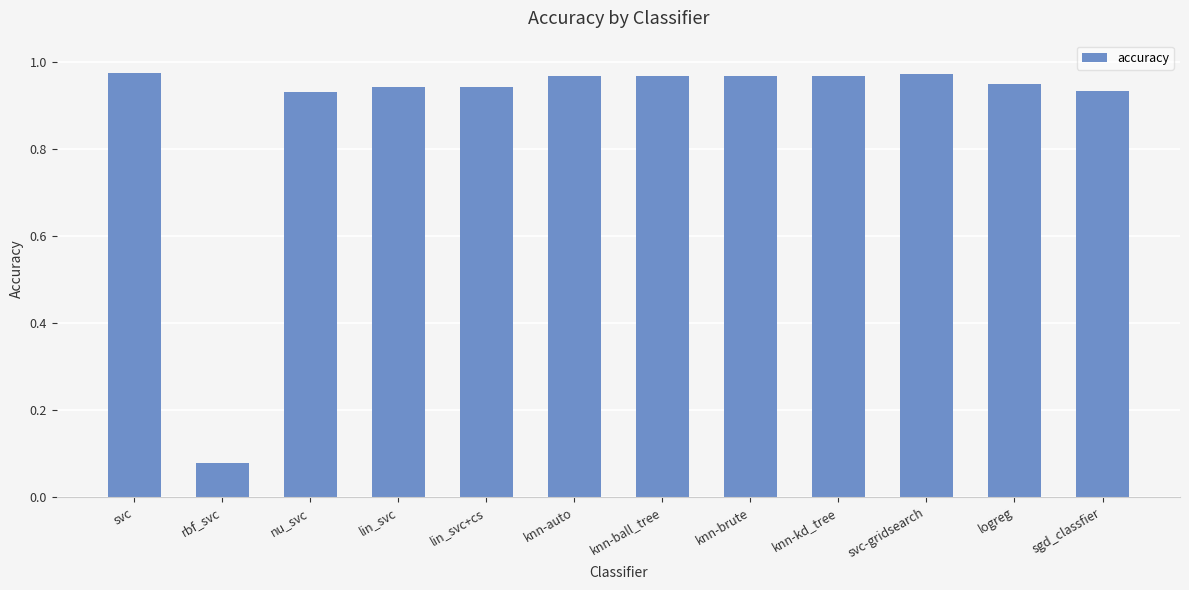

Does the chart contain stacked bars?

No